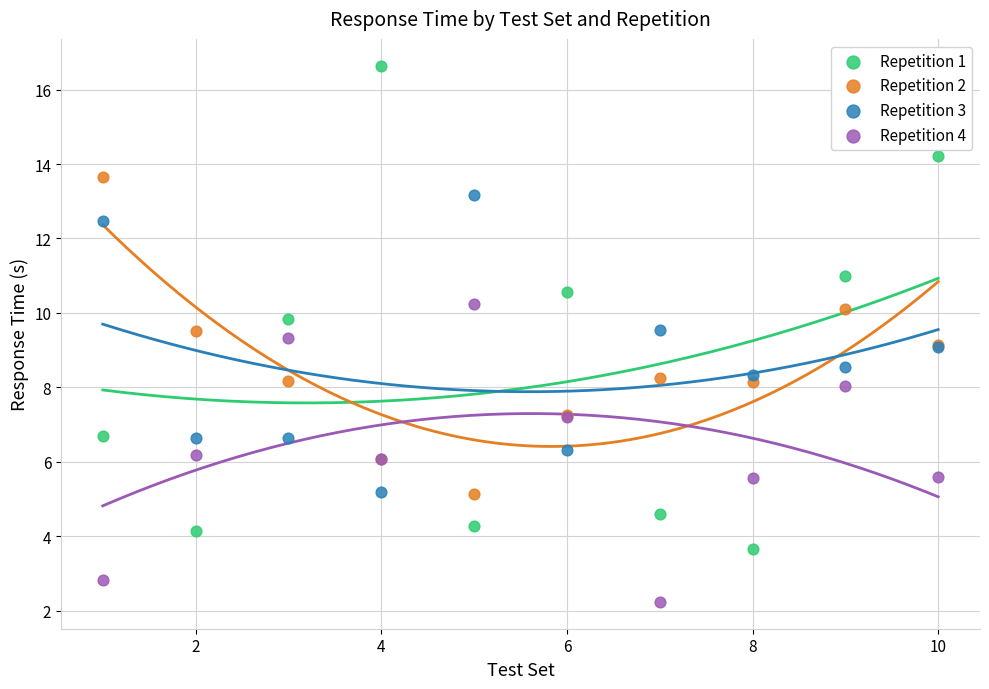

Which series reaches the maximum Y coordinate?

Repetition 1